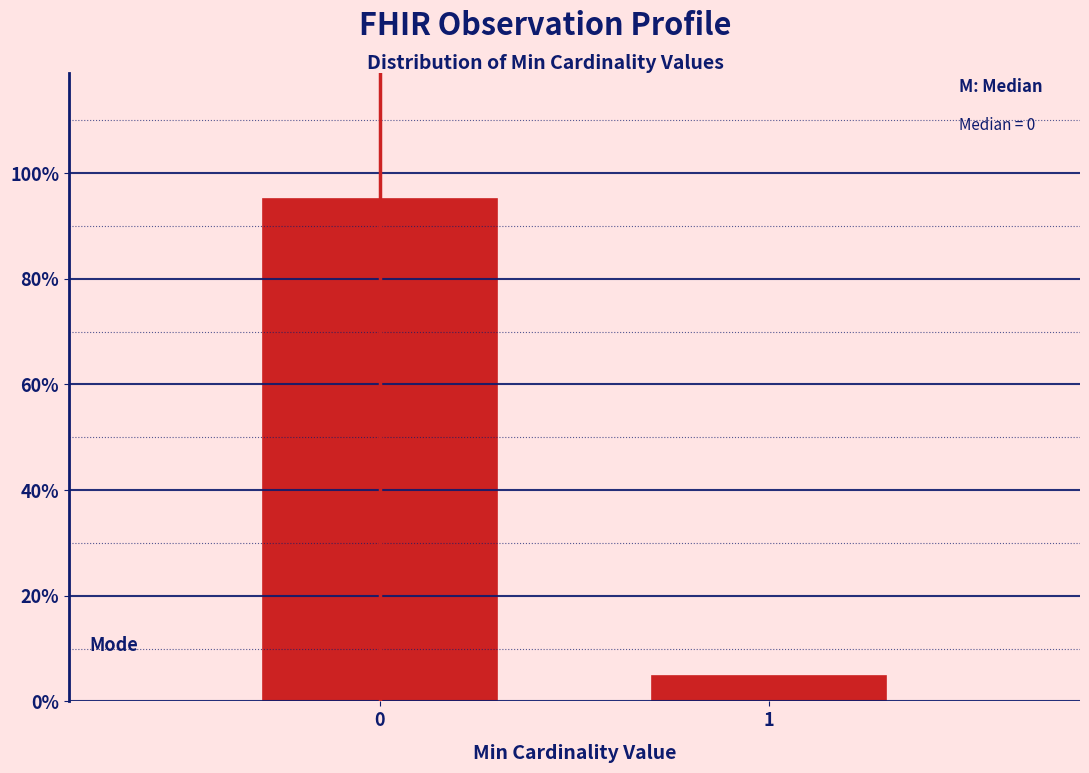

Reading left to right, what are all the values shown in this chart?

95.2	4.8